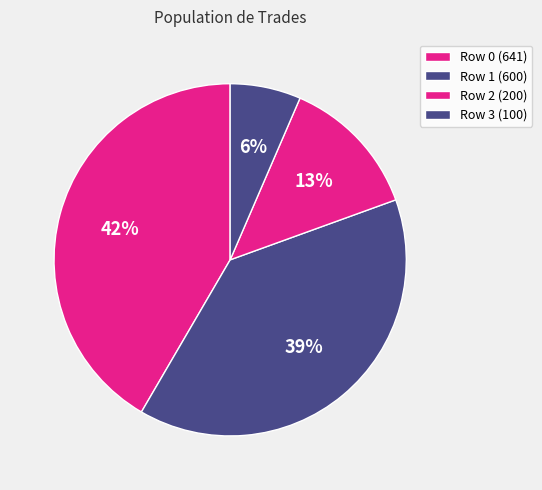

To the nearest percent, what is the difference between the Row 1 and Row 3 slice percentages?

32%